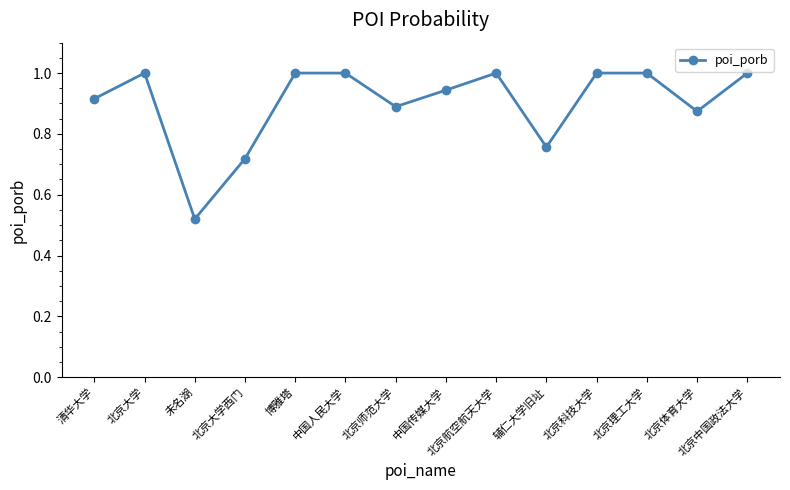

Which has a higher value, 中国传媒大学 or 北京大学西门?

中国传媒大学